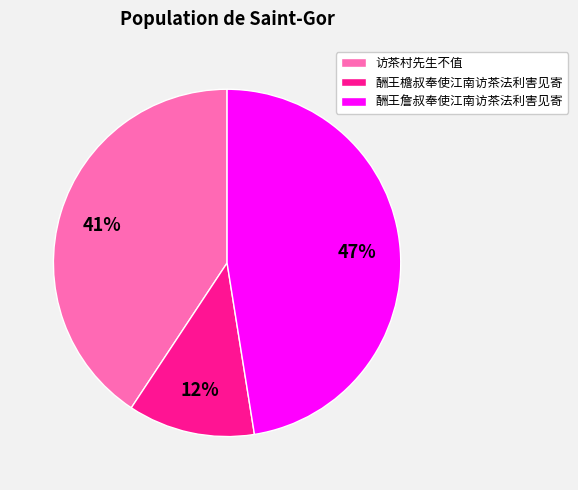

Which category has the biggest portion of the pie?

酬王詹叔奉使江南访茶法利害见寄